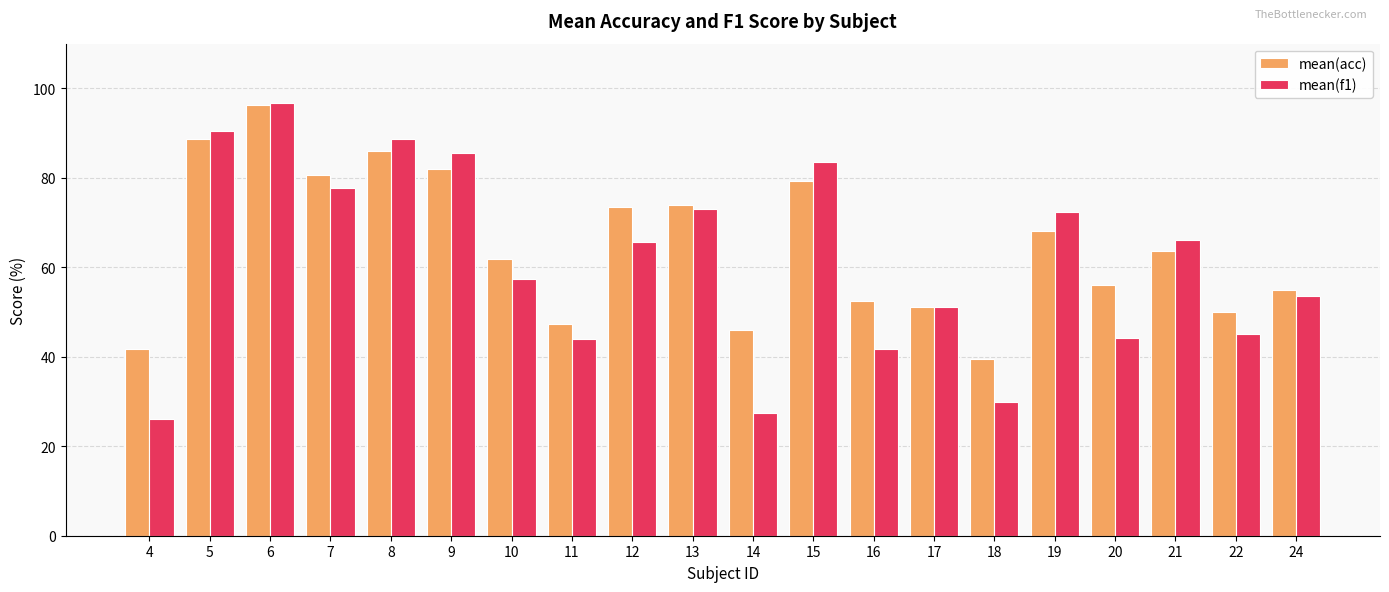

What are all the series names shown in the legend?

mean(acc), mean(f1)